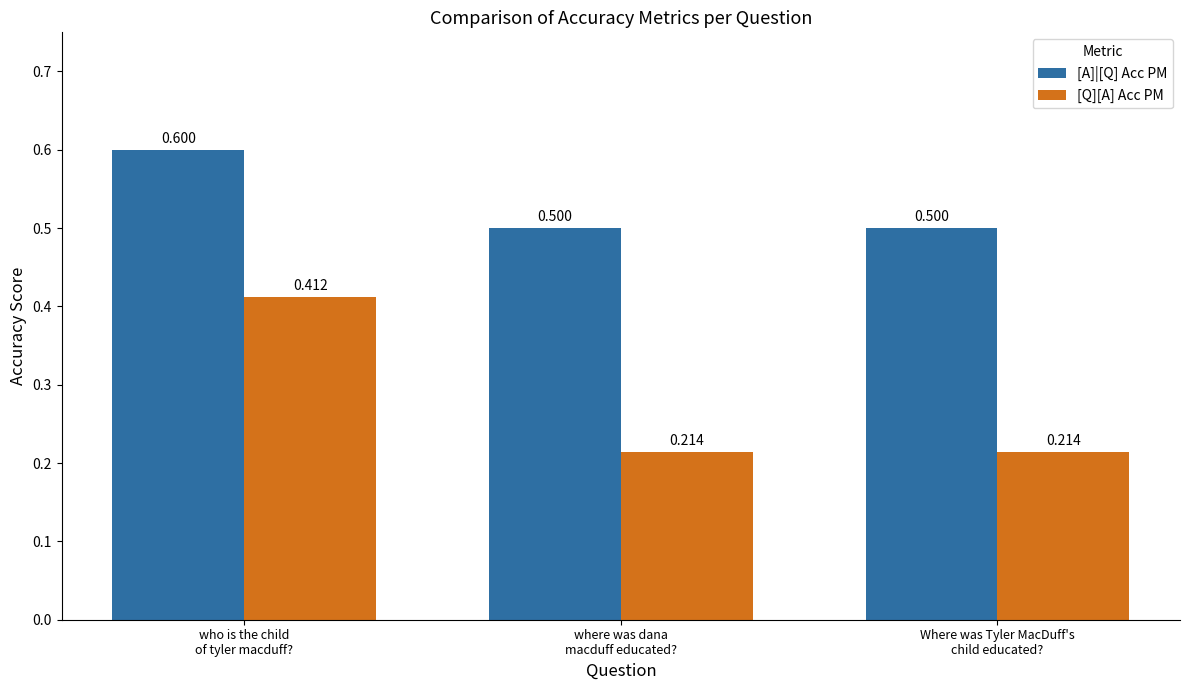

How many distinct data groups are displayed?

2